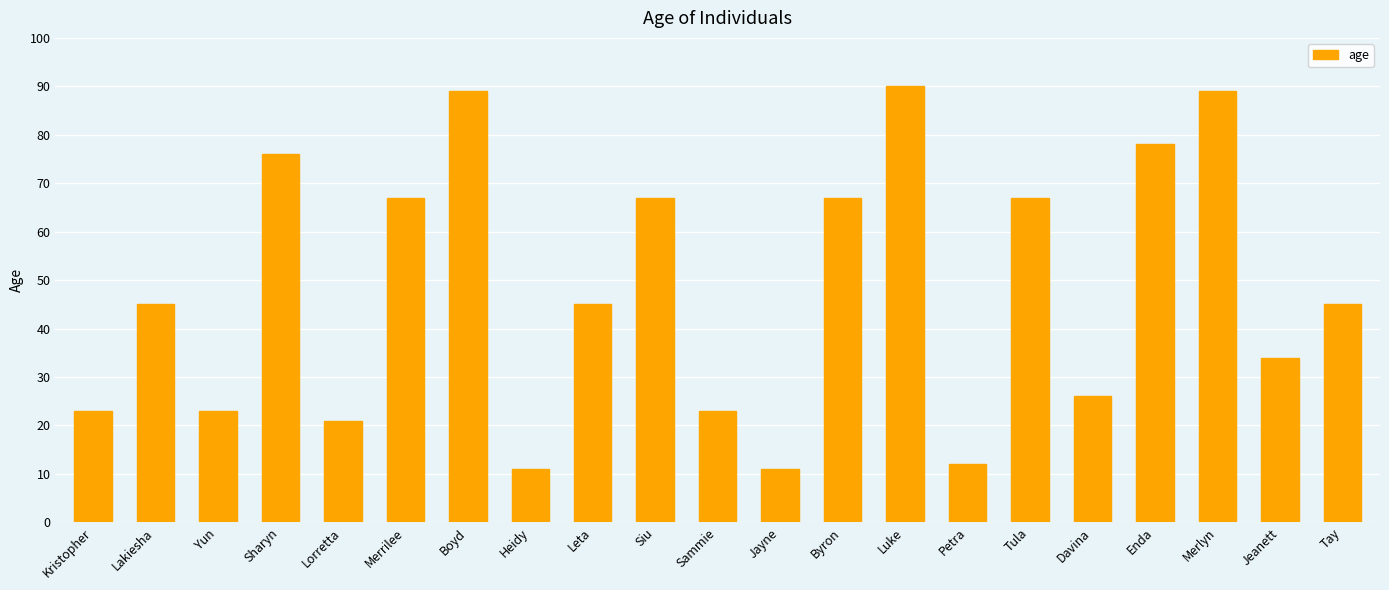

How many bars are there in total?

21